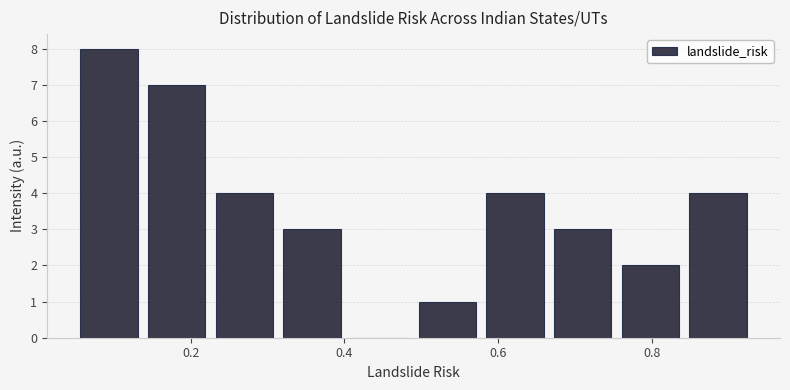

Over which range of the x-axis is the bar tallest?

0.050 to 0.138